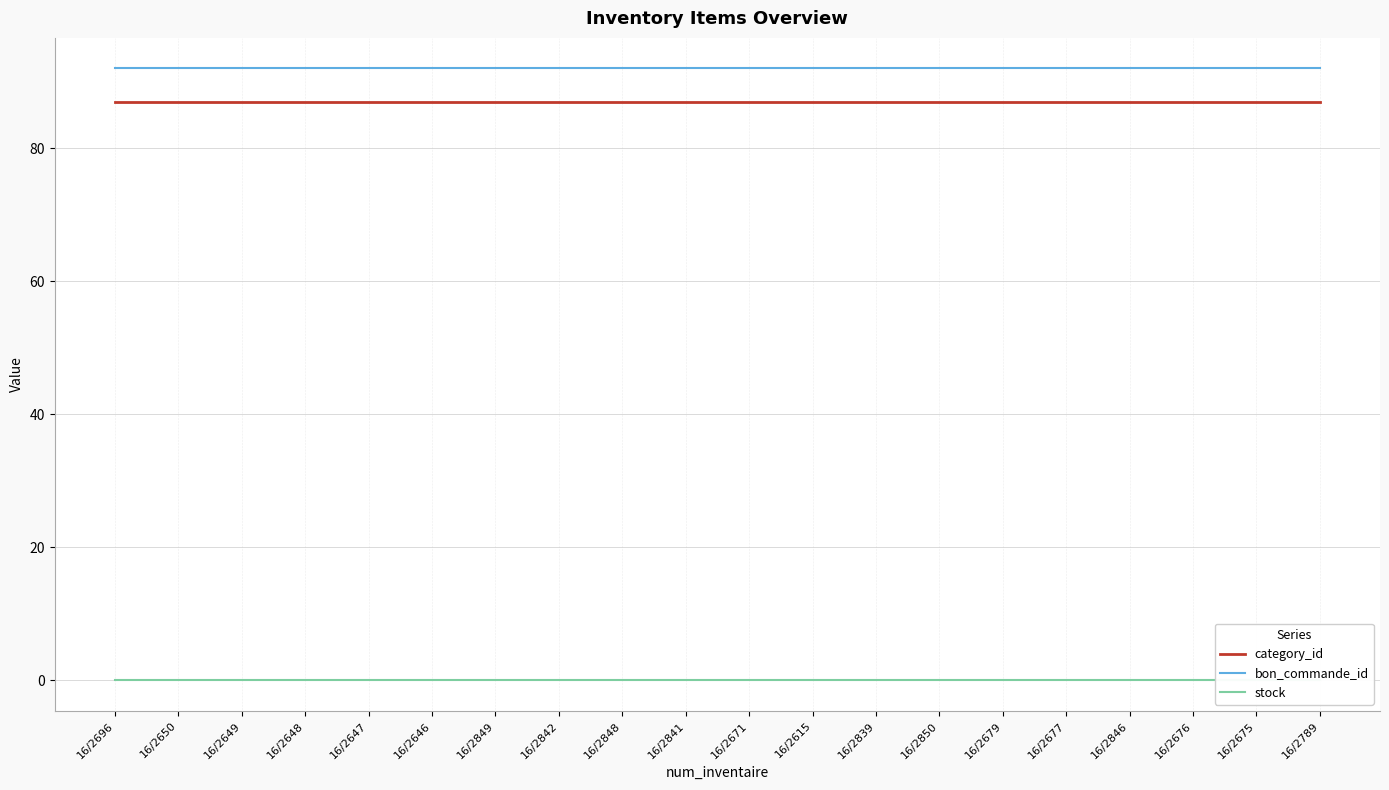

Does the chart display data point markers on the line(s)?

No